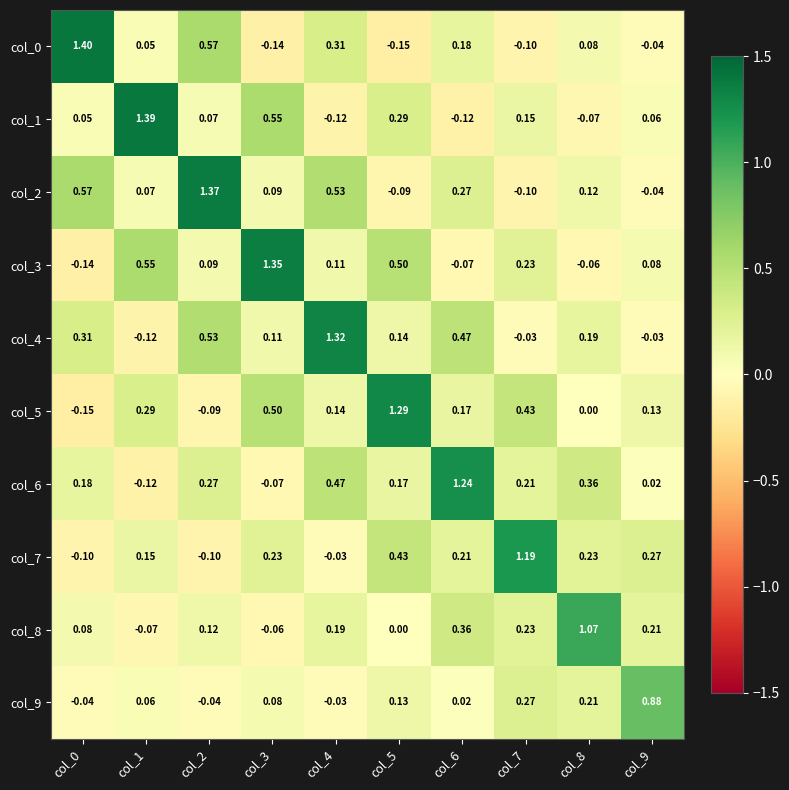

Is the value of col_6 at col_2 greater than the value of col_2 at col_2?

No